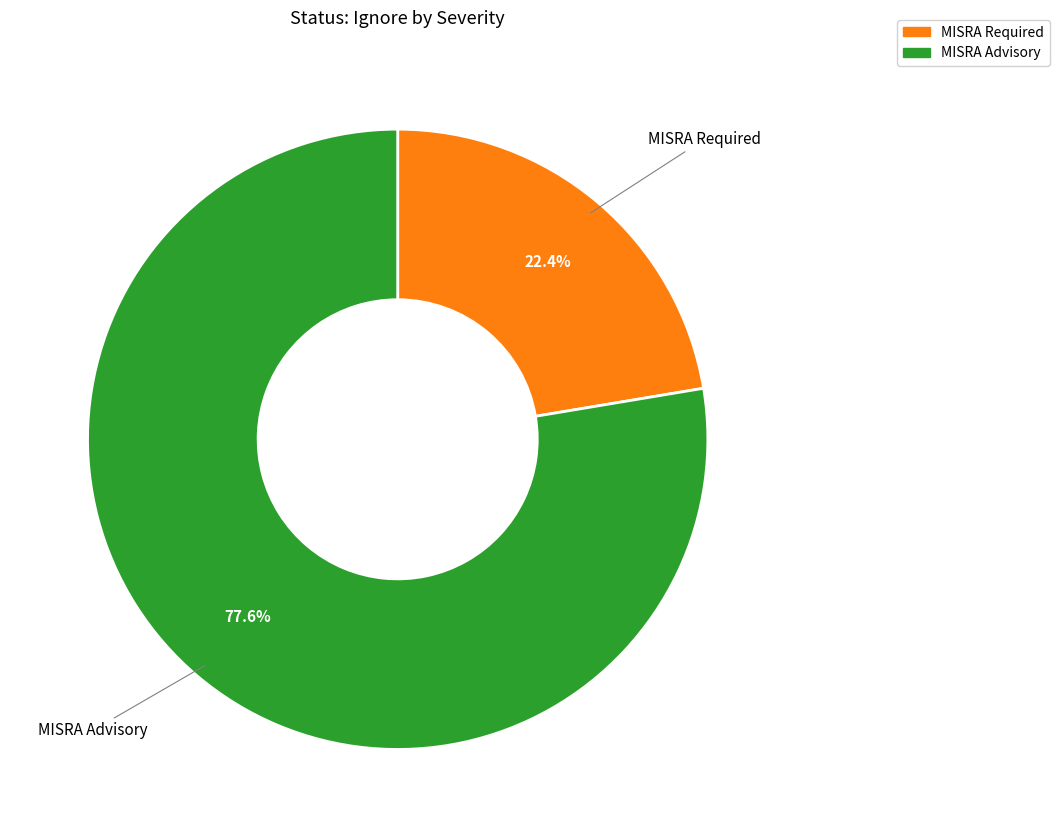

Does any single category account for the majority?

Yes